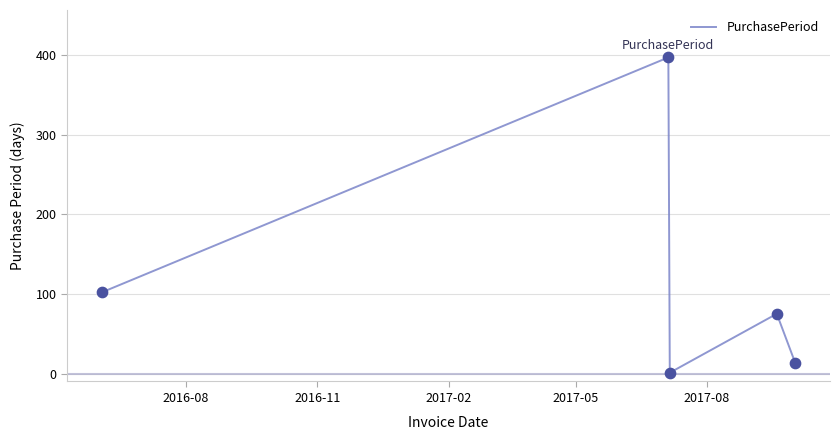

What is the difference between the maximum and minimum values?

396